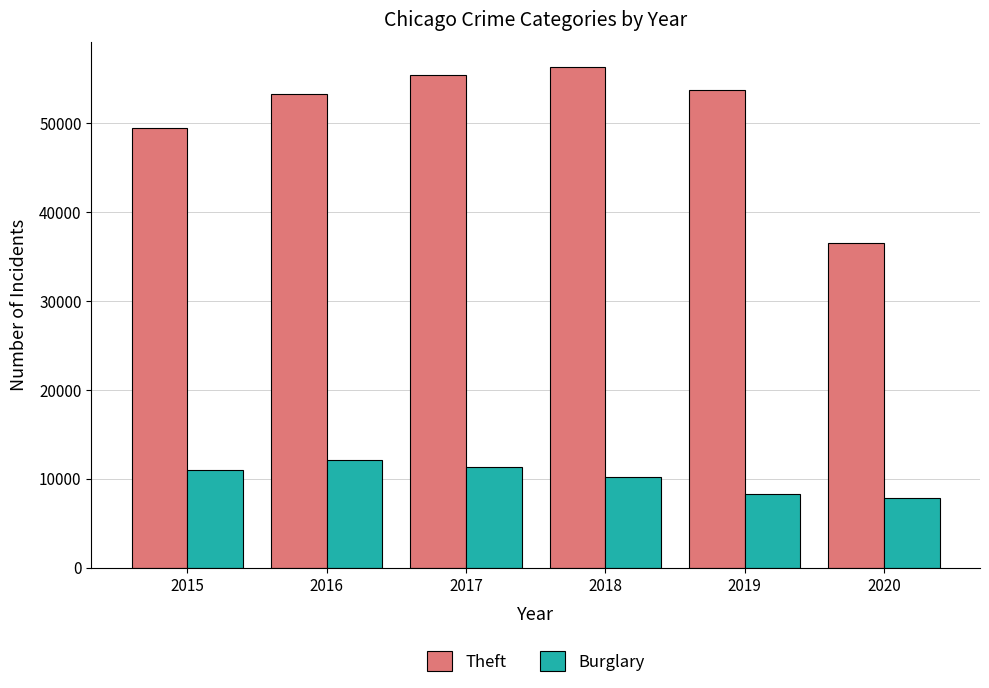

What are all the series names shown in the legend?

Theft, Burglary